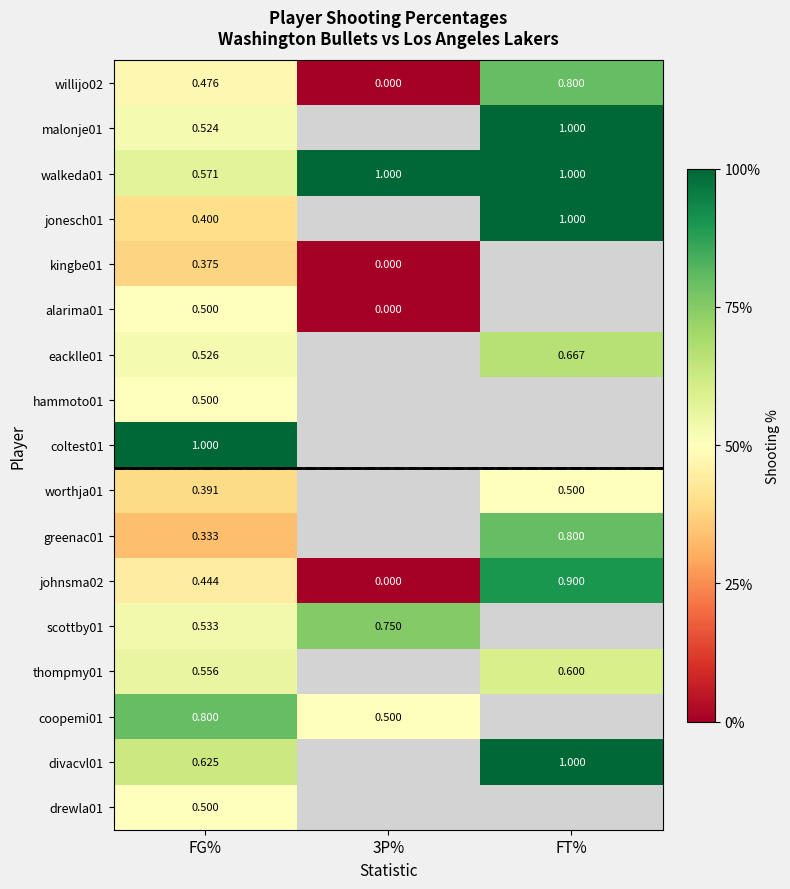

How many series are shown in this chart?

17